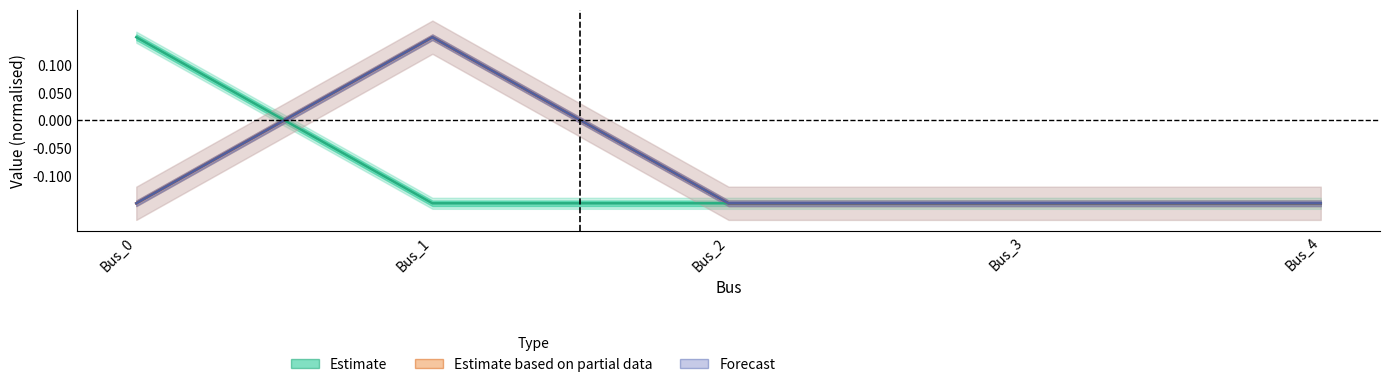

The value of pf_ikss_b_ka at Bus_2 is -0.2. True or false?

False